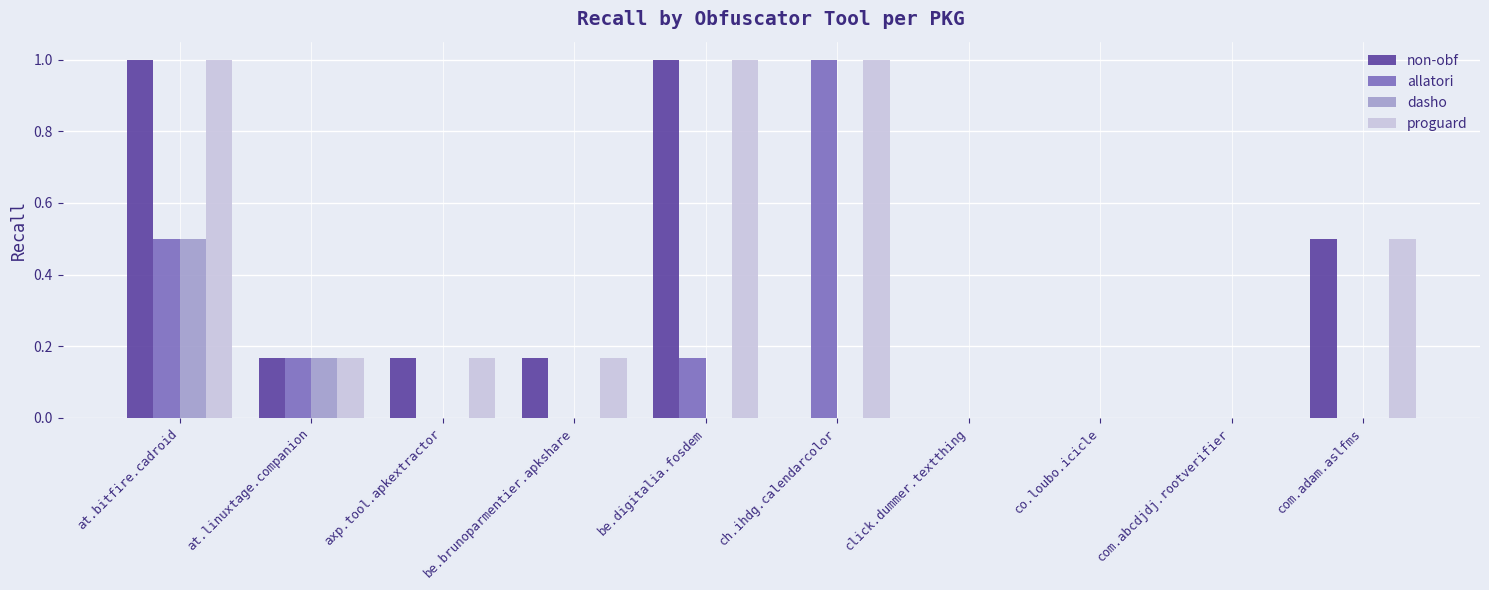

Count the number of categories in the chart.

10